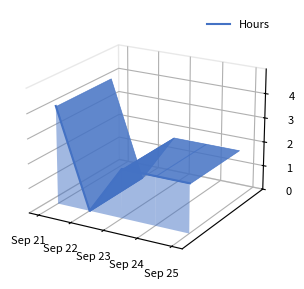

How many points are lower than both their immediate neighbors (excluding endpoints)?

1